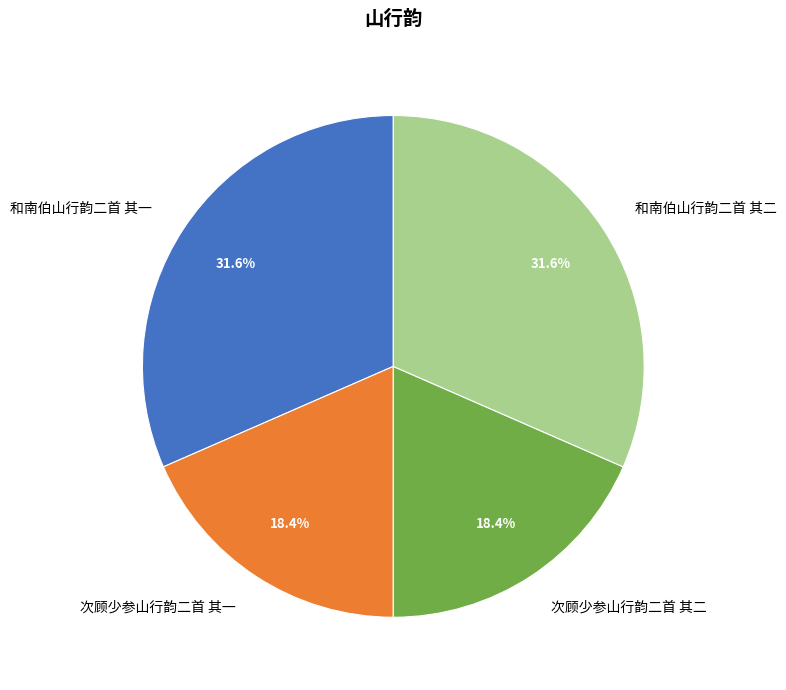

What is the ratio of the value at 和南伯山行韵二首 其一 to the value at 和南伯山行韵二首 其二?

1.0